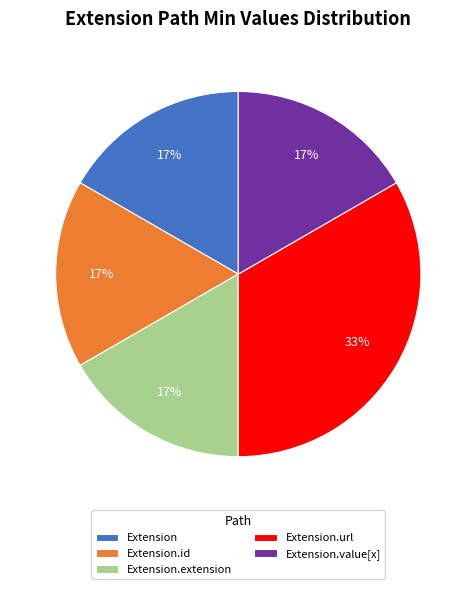

What is the largest slice in the pie chart?

Extension.url